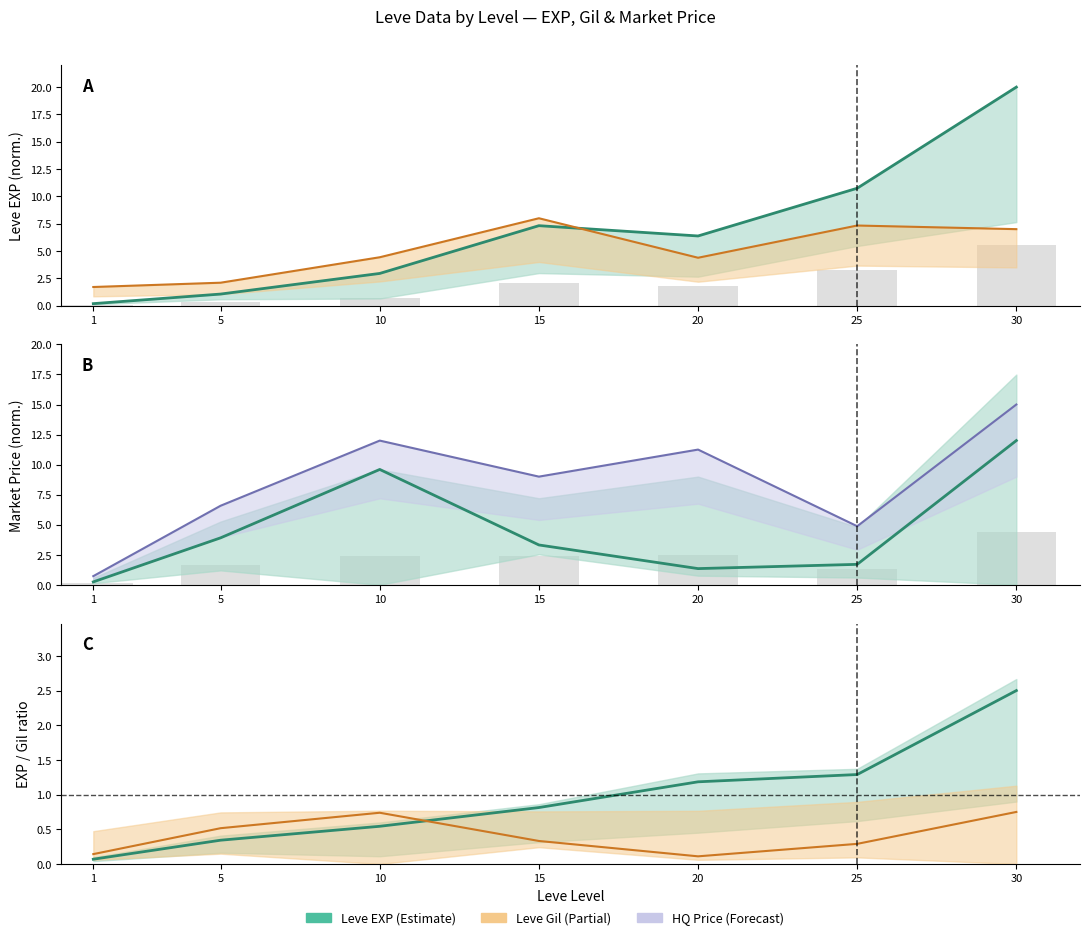

Which has a higher value, 30 or 5?

30